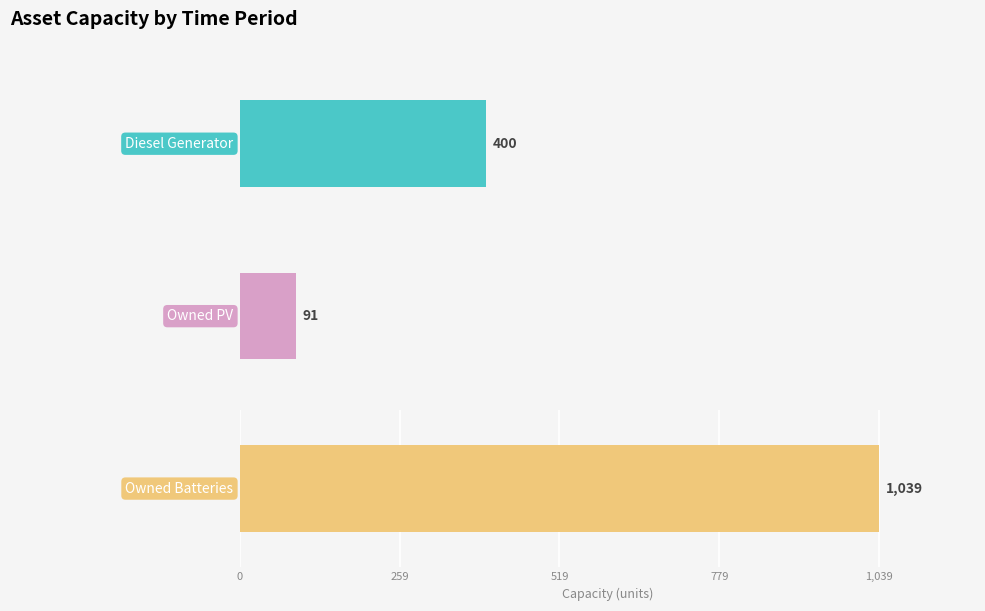

How many data points in 5 are less than 214?

1